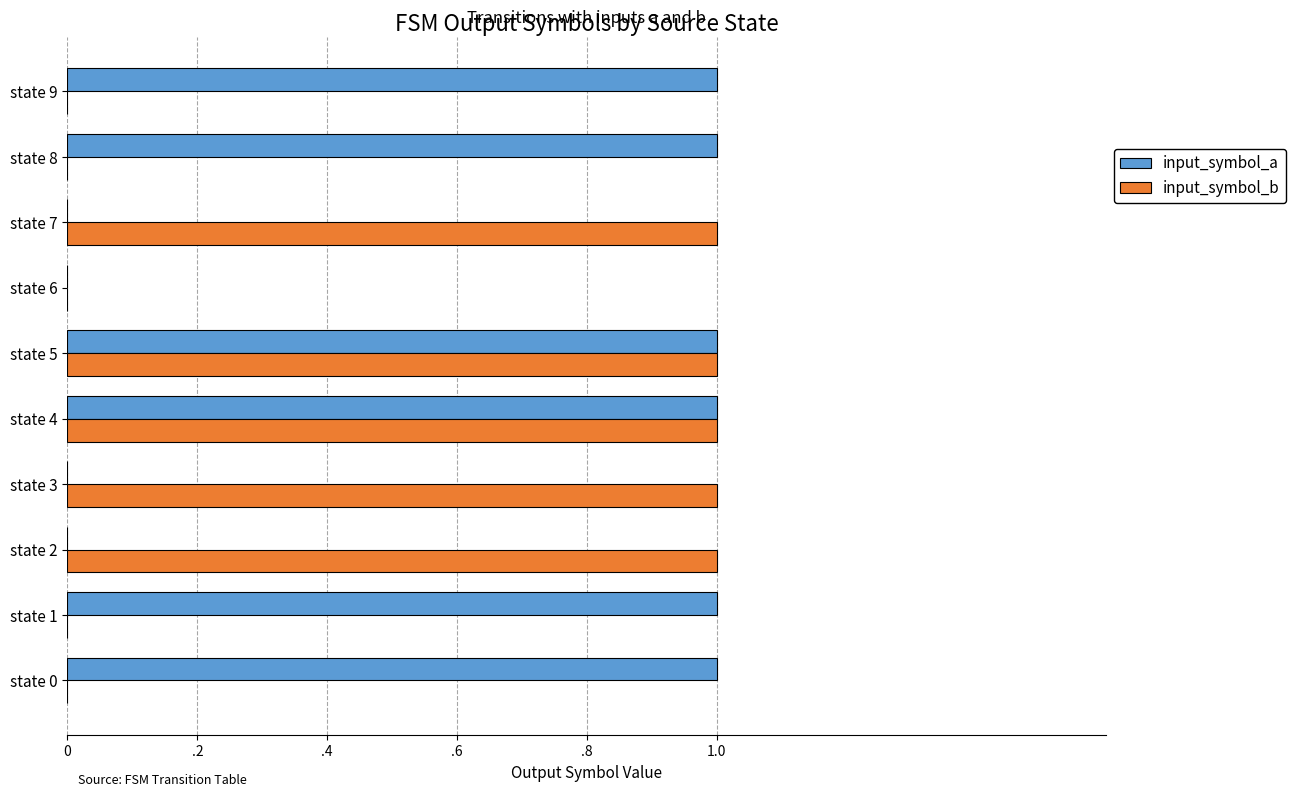

Reading right to left, list all the values displayed in this chart.

input_symbol_a: 1	1	0	0	1	1	0	0	1	1
input_symbol_b: 0	0	1	0	1	1	1	1	0	0